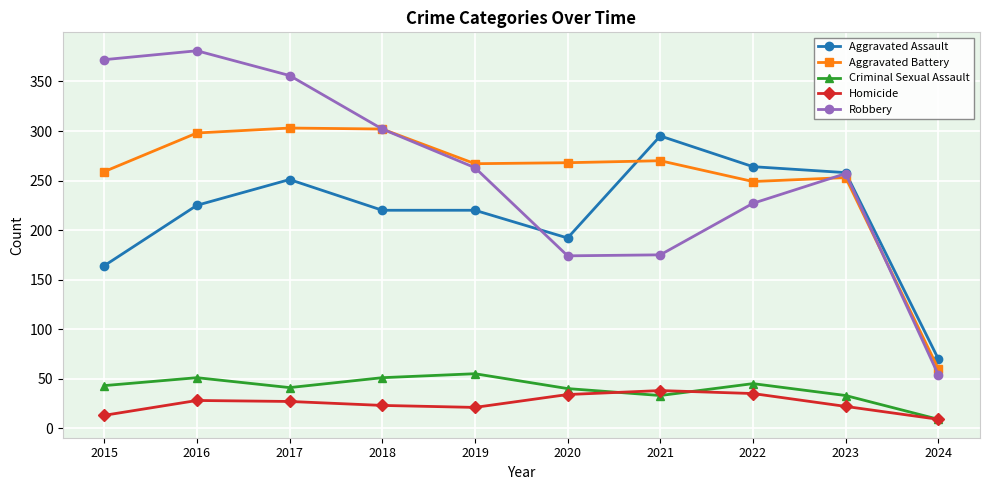

Between 2022 and 2024, which series saw the biggest shift?

Aggravated Assault